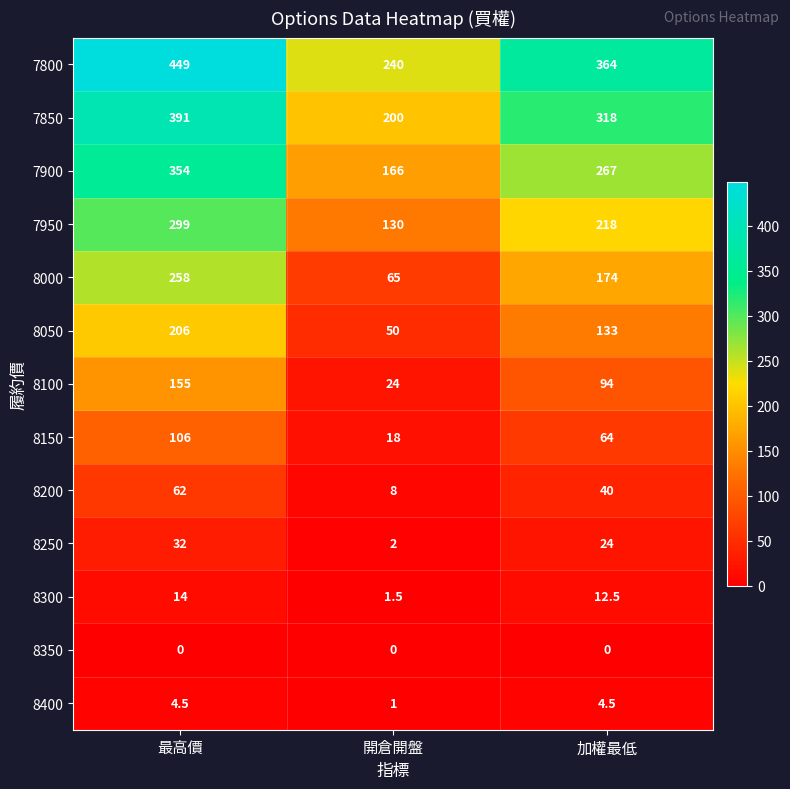

Which series has the largest total across all categories?

7800